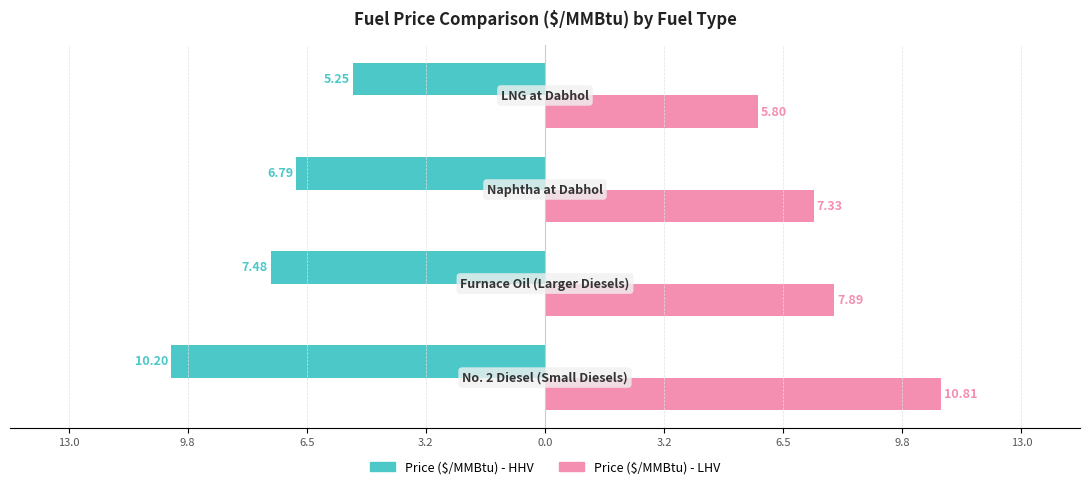

What is the value of the Price ($/MMBtu) - HHV bar at the 2nd from the left?

-7.5